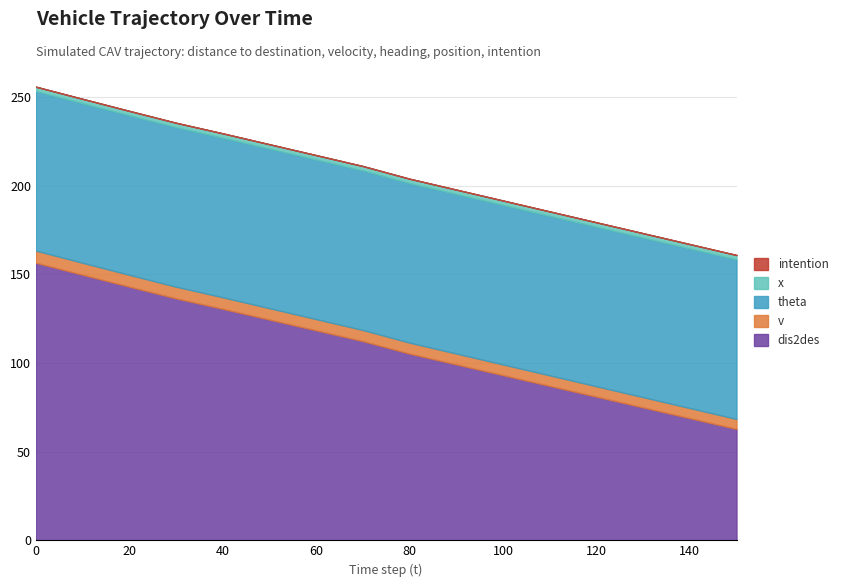

True or false: x has more than 1 interior local peaks.

False